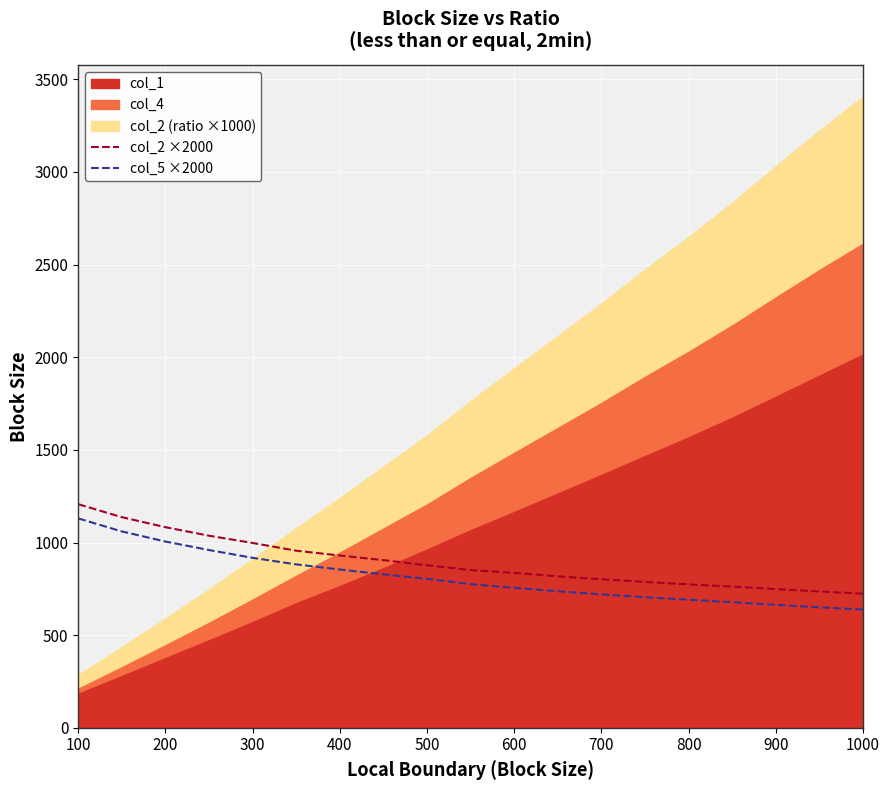

How many data points does each series have?

19